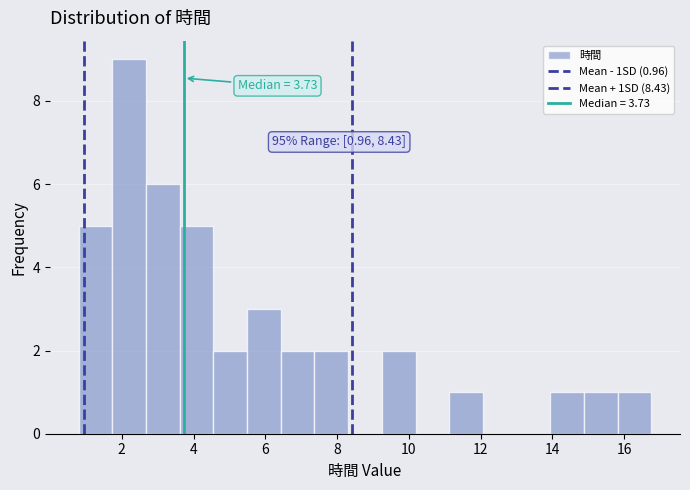

Which range on the x-axis has the tallest bar?

1.8 to 2.6